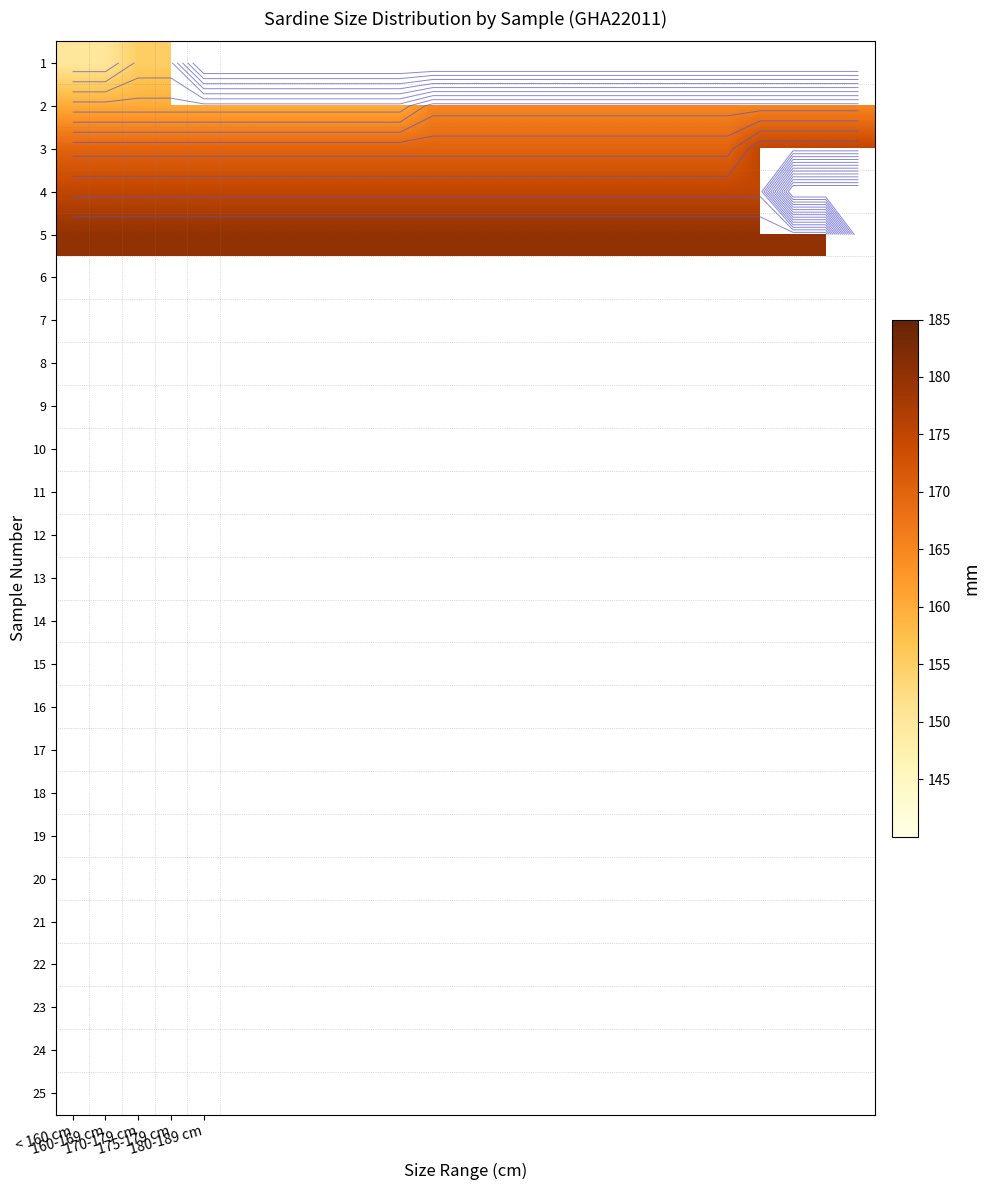

What is the maximum value for 5?

180.0